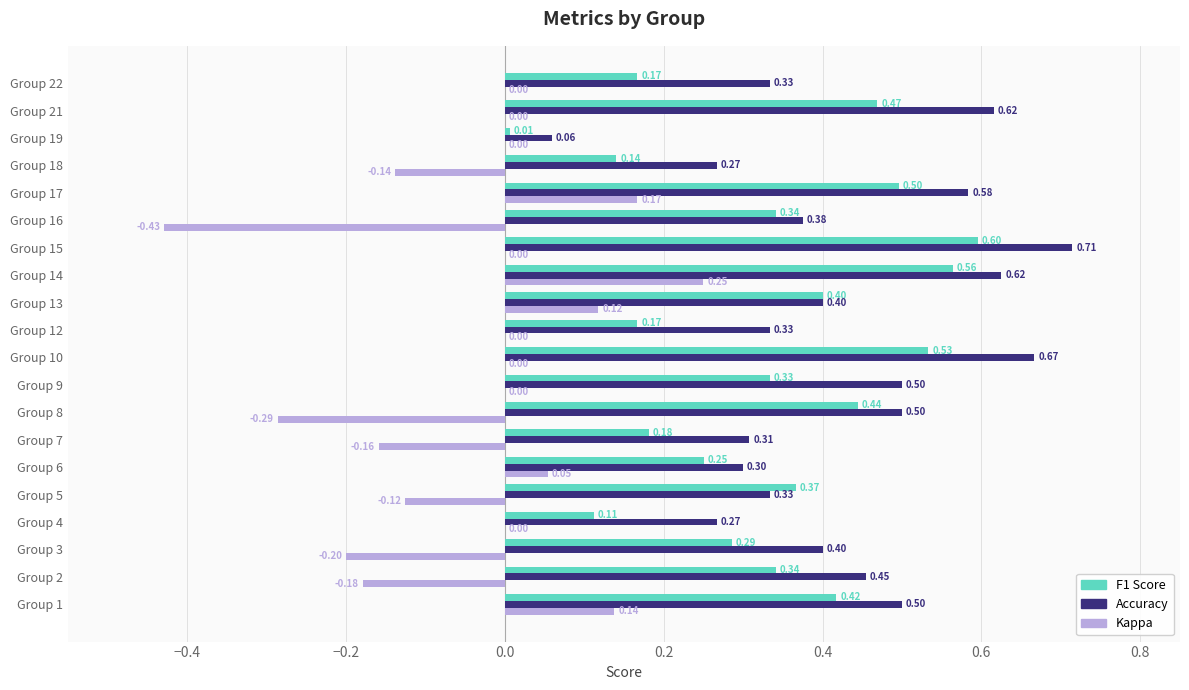

Which series changed the most between Group 3 and Group 6?

Kappa